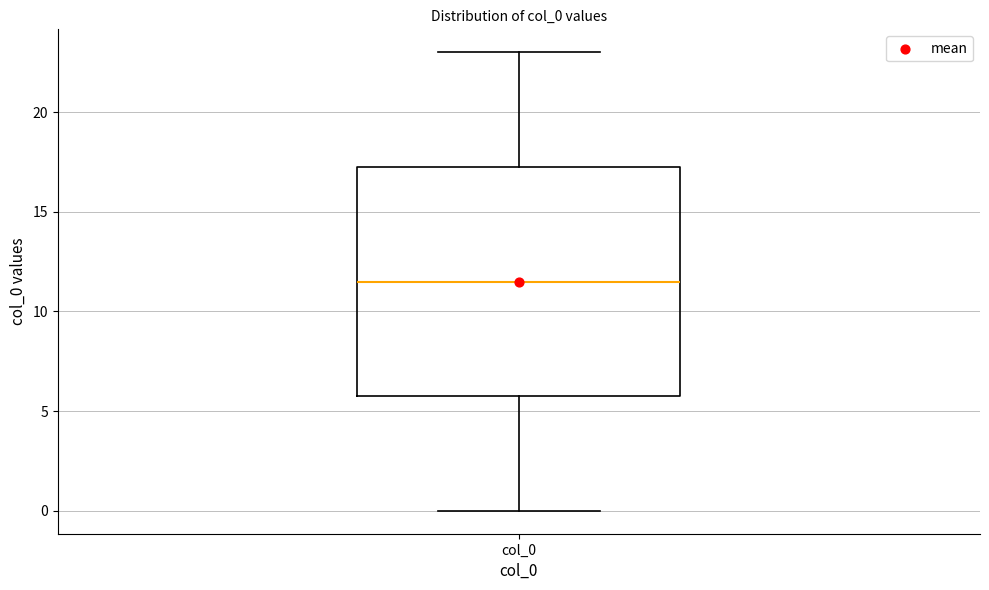

Where is the upper edge of the box for col_0 on the y-axis? The values are not printed on the chart, so give them approximately, as read against the axis.

17.5